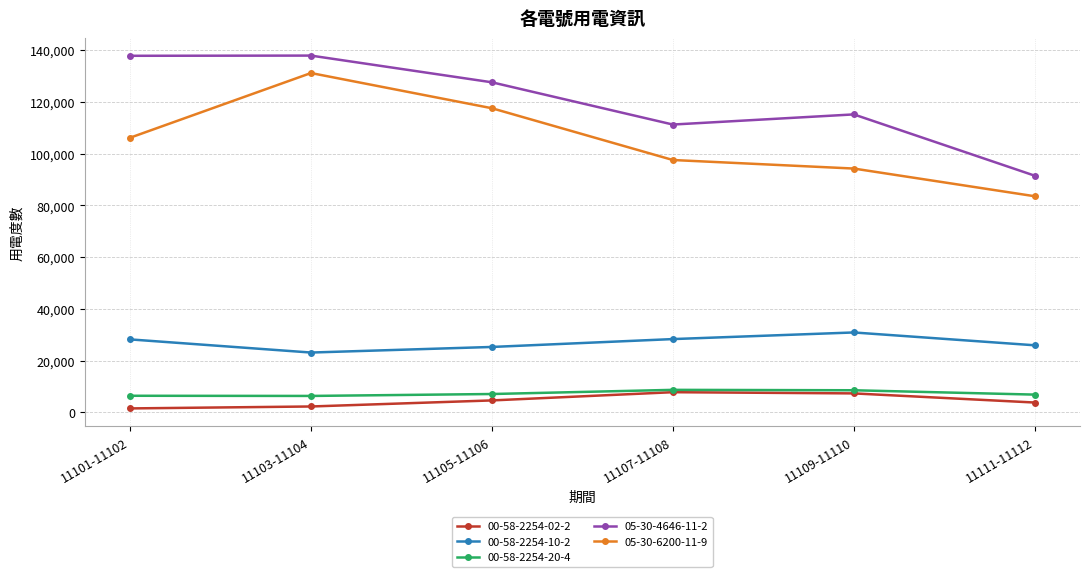

True or false: 00-58-2254-20-4 and 00-58-2254-10-2 intersect in this chart.

False